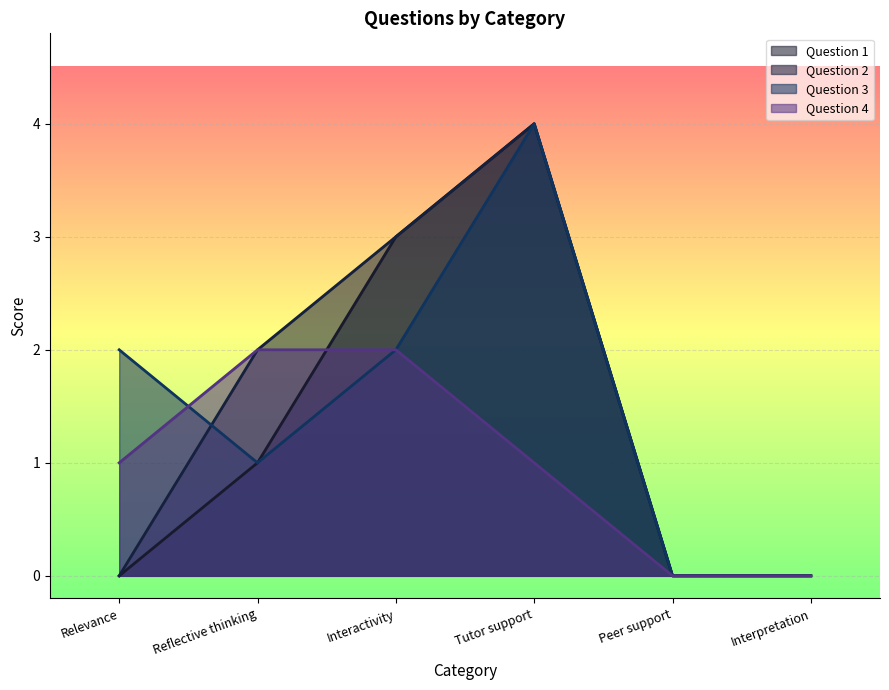

What is the label of the 1st point from the right?

Interpretation